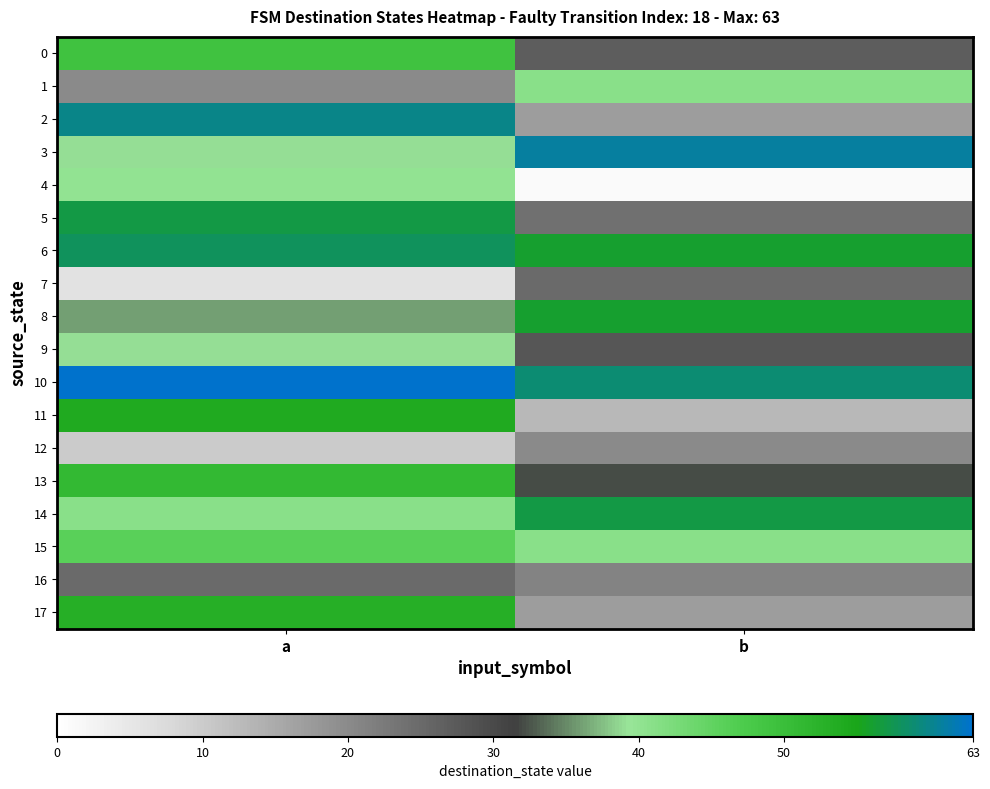

Reading right to left, list all the values displayed in this chart.

0: b=27	a=49
1: b=41	a=20
2: b=17	a=60
3: b=61	a=39
4: b=1	a=40
5: b=24	a=57
6: b=56	a=58
7: b=25	a=6
8: b=56	a=36
9: b=28	a=39
10: b=59	a=63
11: b=13	a=54
12: b=20	a=10
13: b=32	a=51
14: b=57	a=41
15: b=41	a=46
16: b=21	a=25
17: b=17	a=53